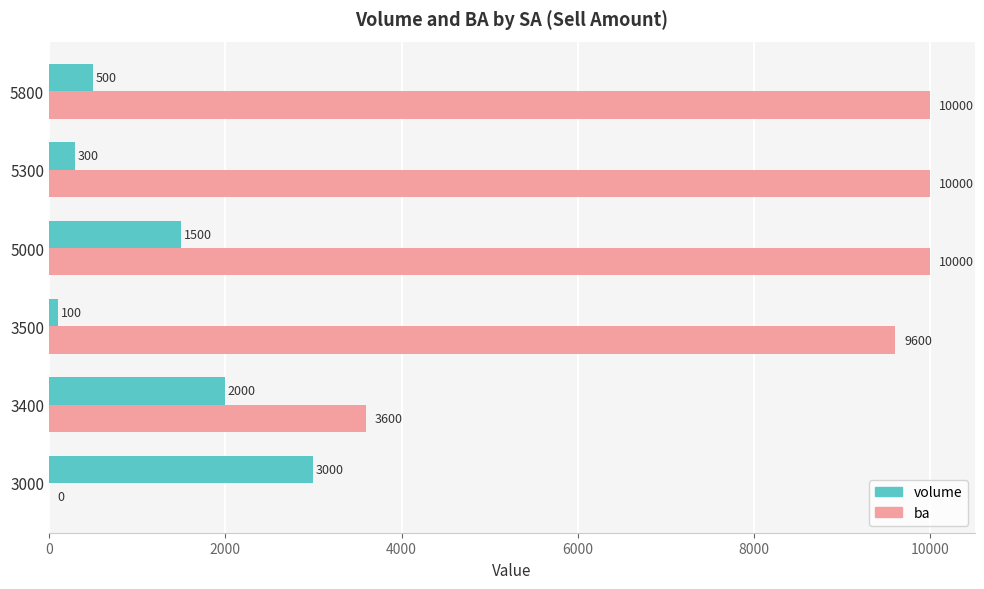

What is the total value across all series at 3400?

5600